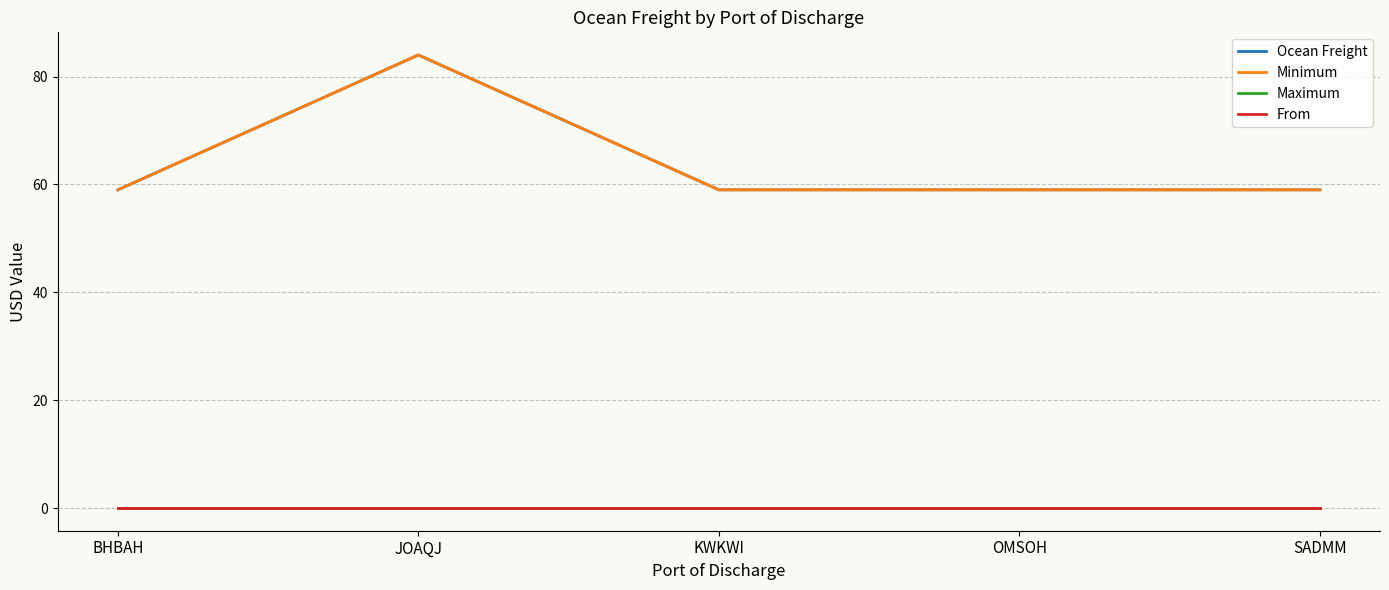

Is it true that From equals 0 at KWKWI?

True